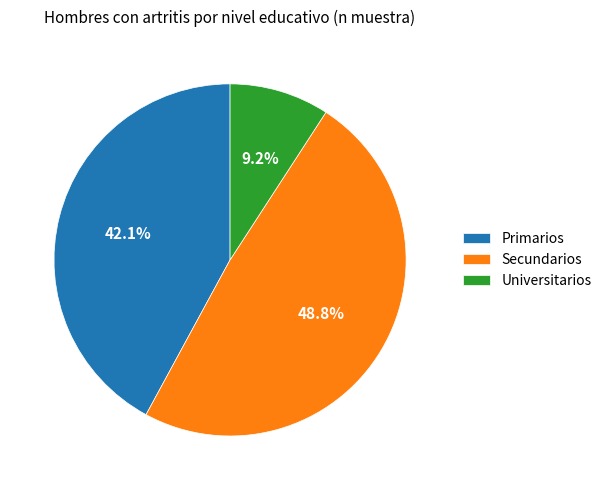

What percentage is the Secundarios slice, to the nearest percent?

49%